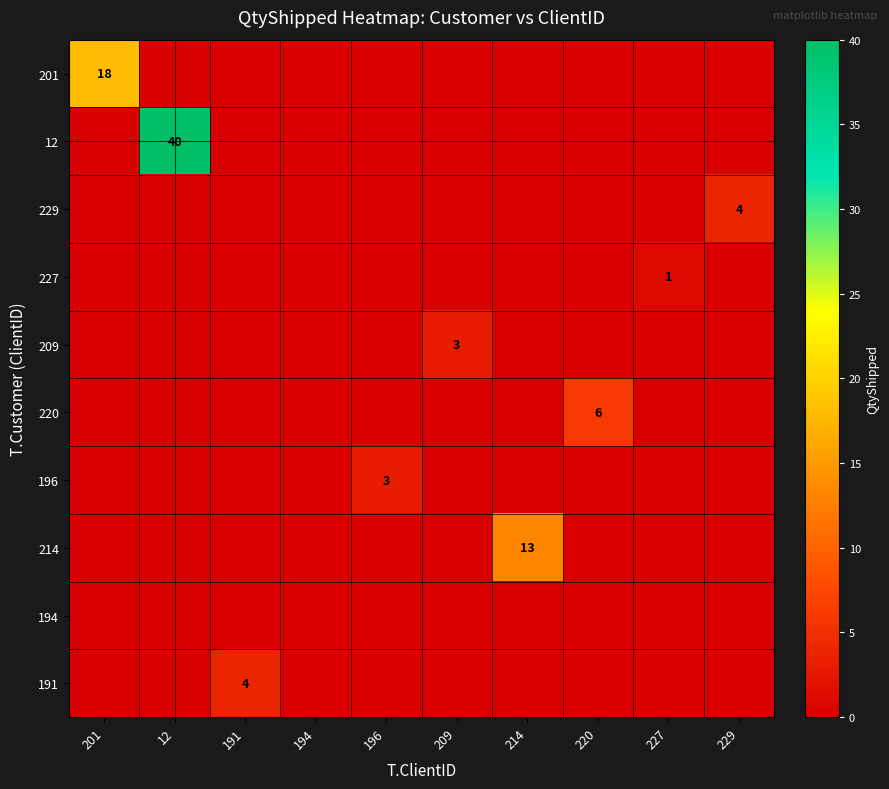

The 191 series shows 7 at 191. True or false?

False